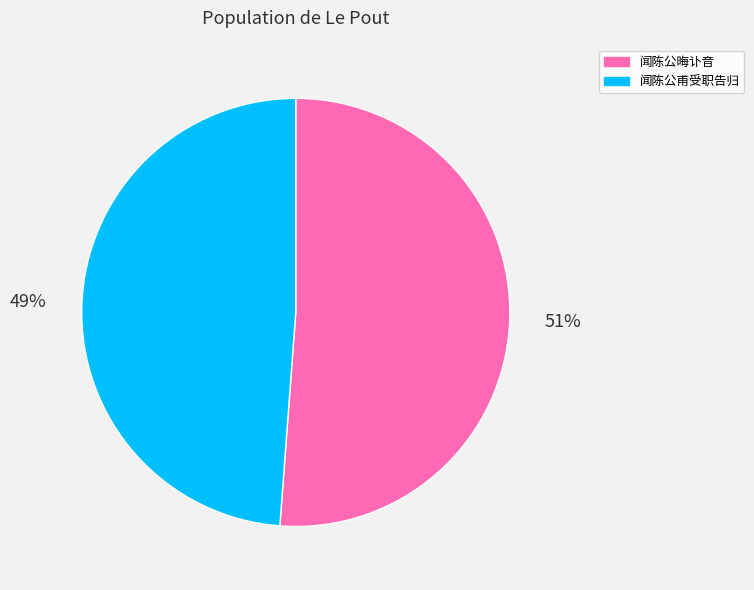

Is it true that 闻陈公晦讣音 is 36% of the pie?

False